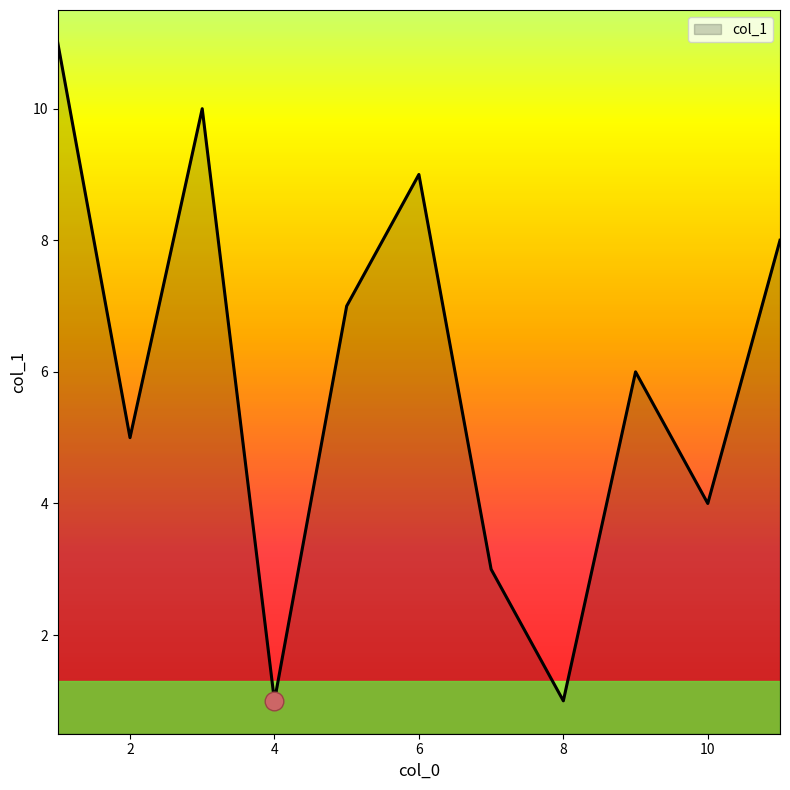

What is the difference between the maximum and minimum values?

10